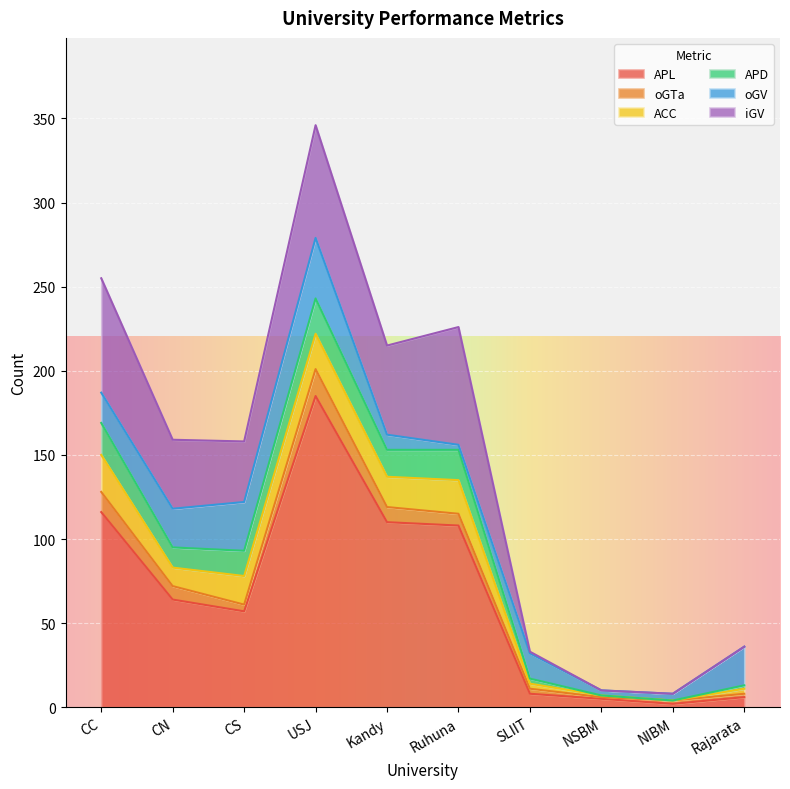

The APD series shows -10 at NSBM. True or false?

False